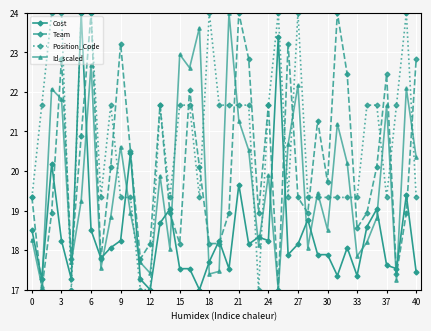

After their last crossing, which series has the higher values: Id_scaled or Position_Code?

Id_scaled